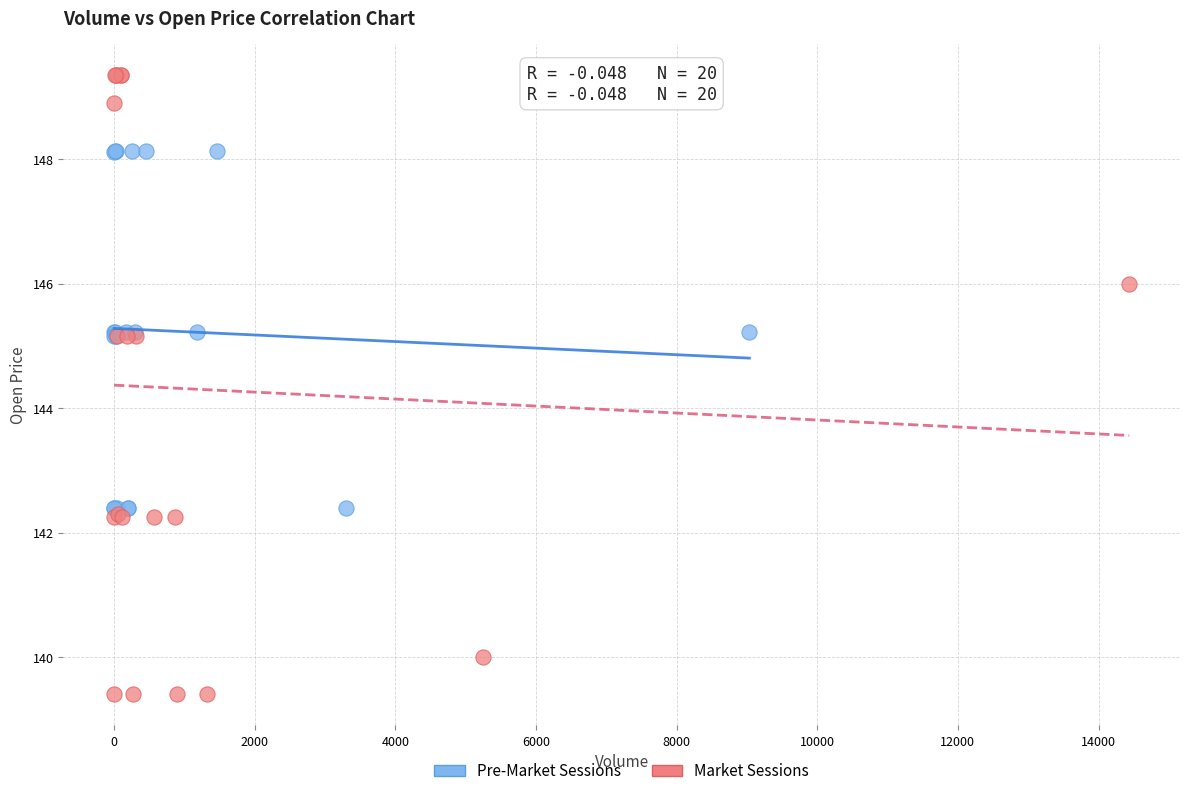

Which series reaches the maximum Y coordinate?

Market Sessions